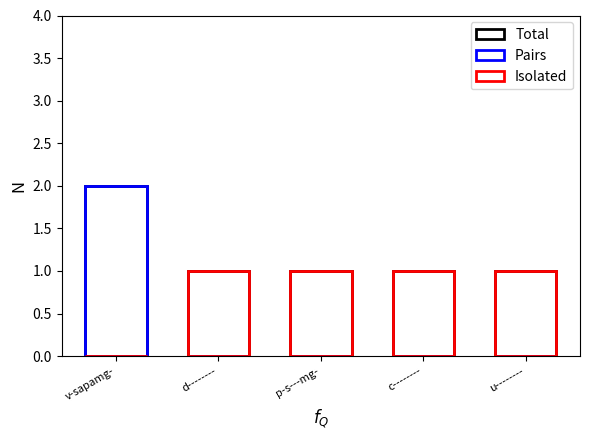

Which label corresponds to the smallest value in the chart?

d--------